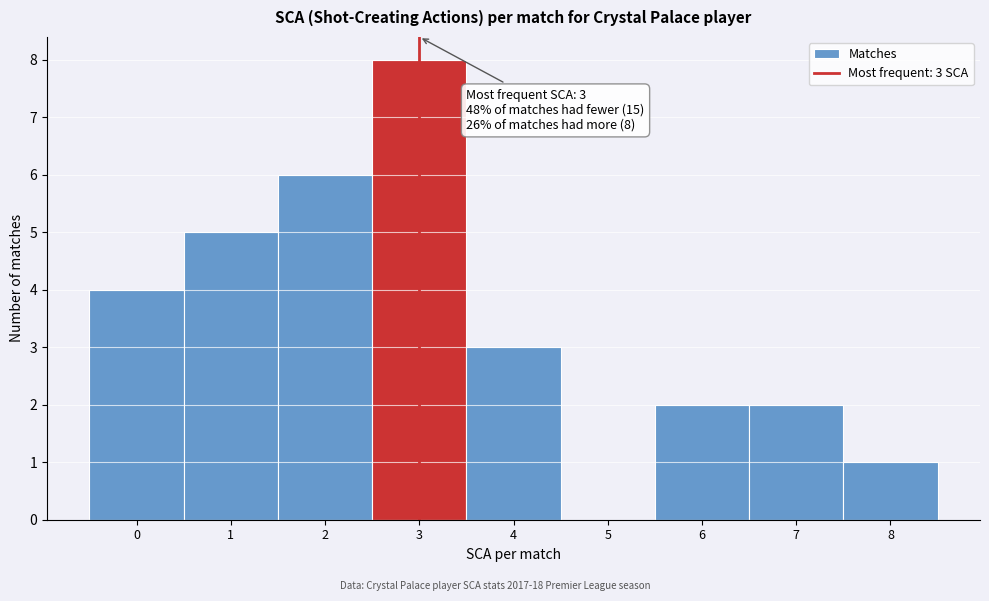

Which range on the x-axis has the tallest bar?

2.5 to 3.5